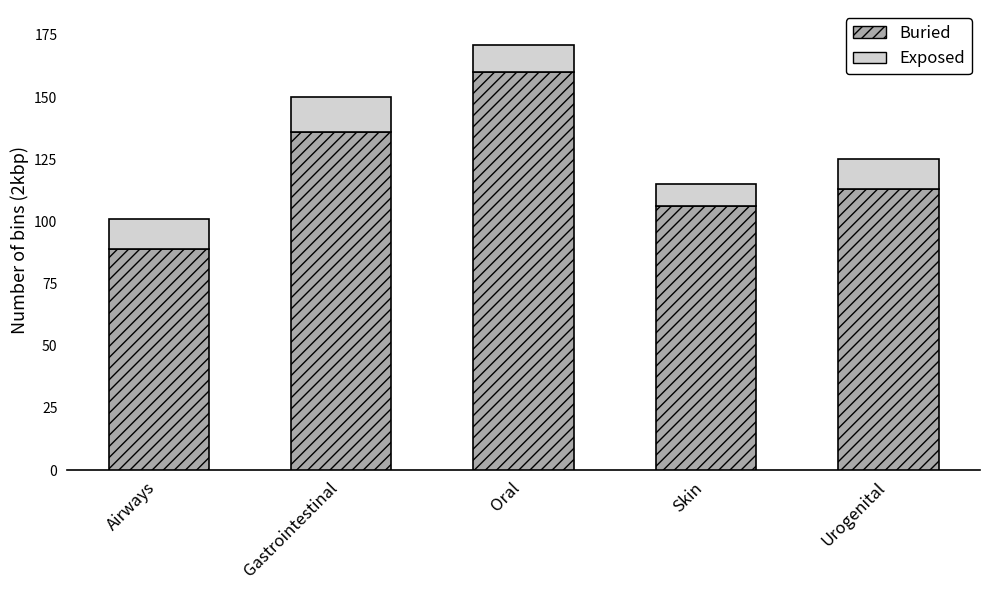

What is the minimum value for Buried?

89